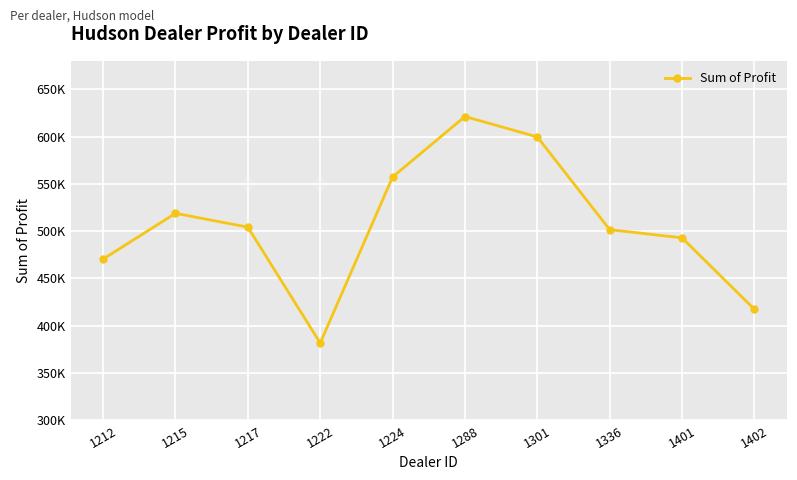

Is this an area chart (filled region under the line)?

No